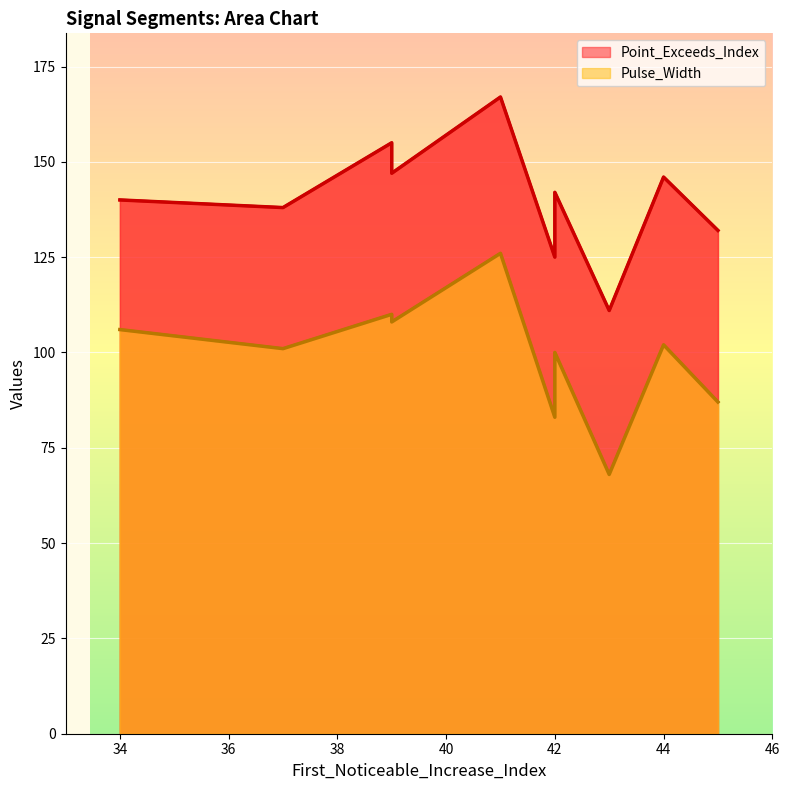

At 44, list the series in order from smallest to largest.

Pulse_Width, Point_Exceeds_Index